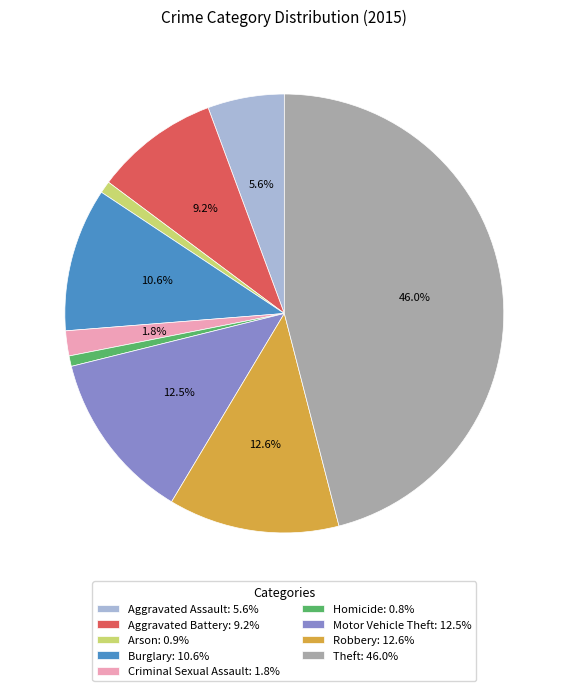

Does Criminal Sexual Assault represent more than half of the total?

No